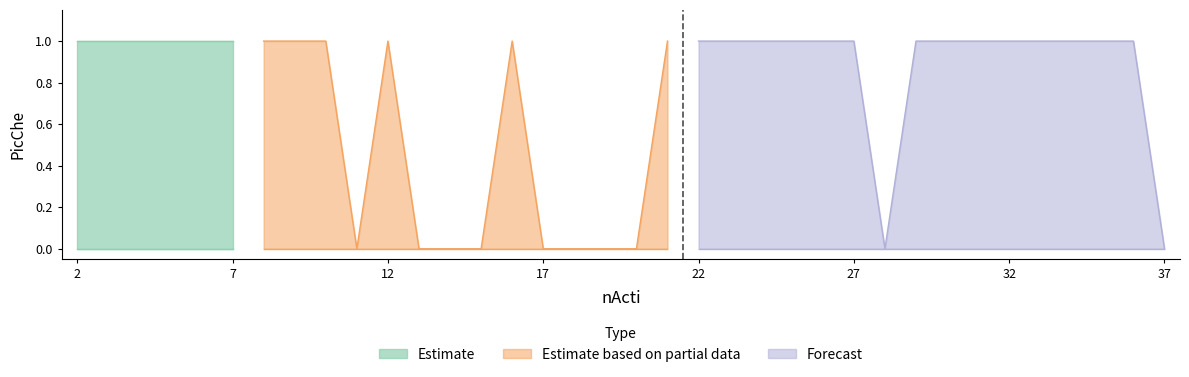

At which category does the chart reach its peak across all series?

2